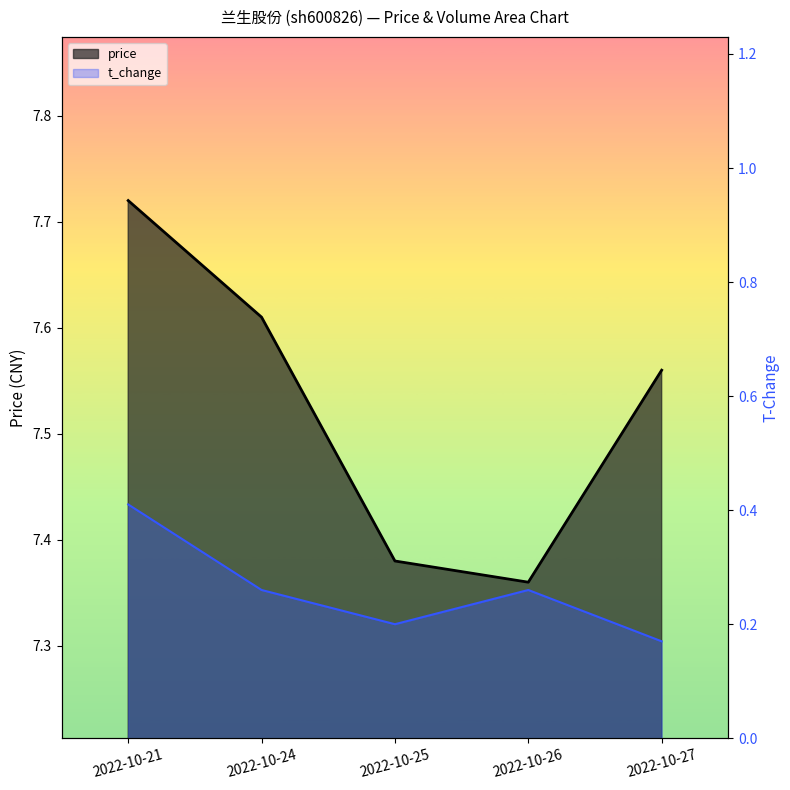

Rank the series by their average value, from highest to lowest.

price, t_change